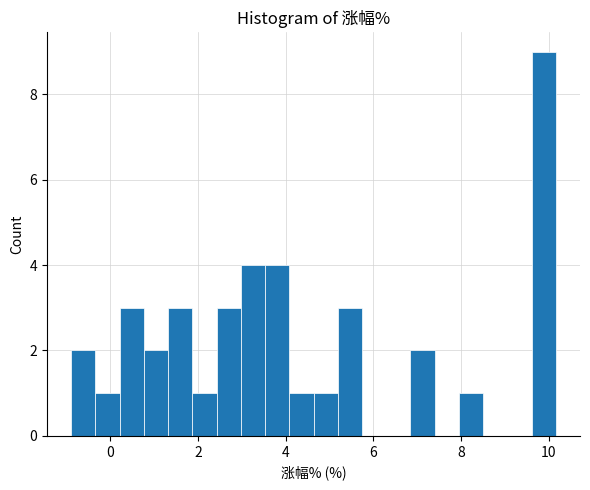

Read against the x-axis, roughly where is the centre of the tallest bar?

9.8